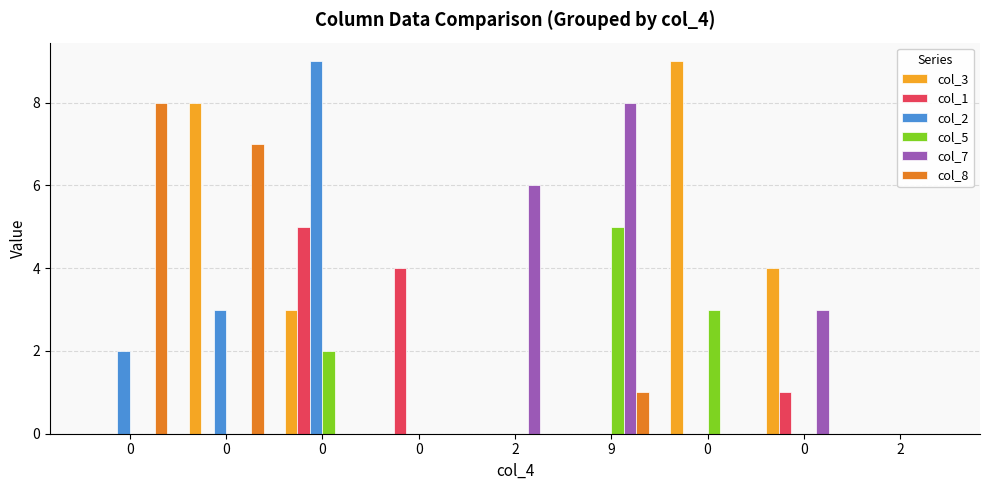

Reading left to right, transcribe all the data shown in this chart.

col_3: 0	8	3	0	0	0	9	4	0
col_1: 0	0	5	4	0	0	0	1	0
col_2: 2	3	9	0	0	0	0	0	0
col_5: 0	0	2	0	0	5	3	0	0
col_7: 0	0	0	0	6	8	0	3	0
col_8: 8	7	0	0	0	1	0	0	0